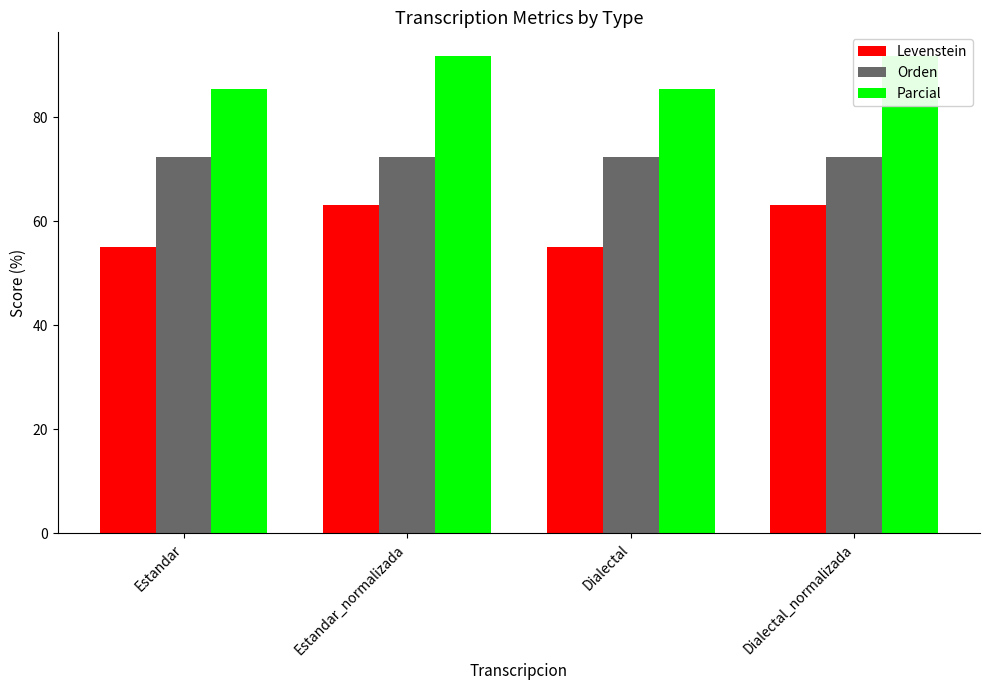

Reading left to right, transcribe all the data shown in this chart.

Levenstein: 55.0	63.2	55.0	63.2
Orden: 72.3	72.3	72.3	72.3
Parcial: 85.5	91.7	85.5	91.7